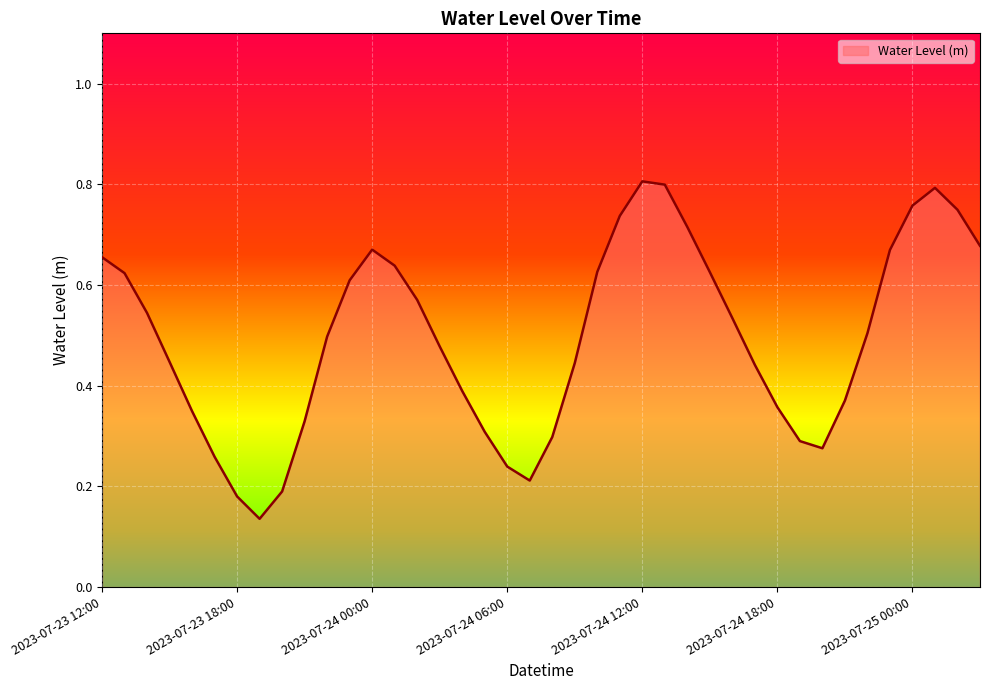

What is the greatest value displayed?

0.8